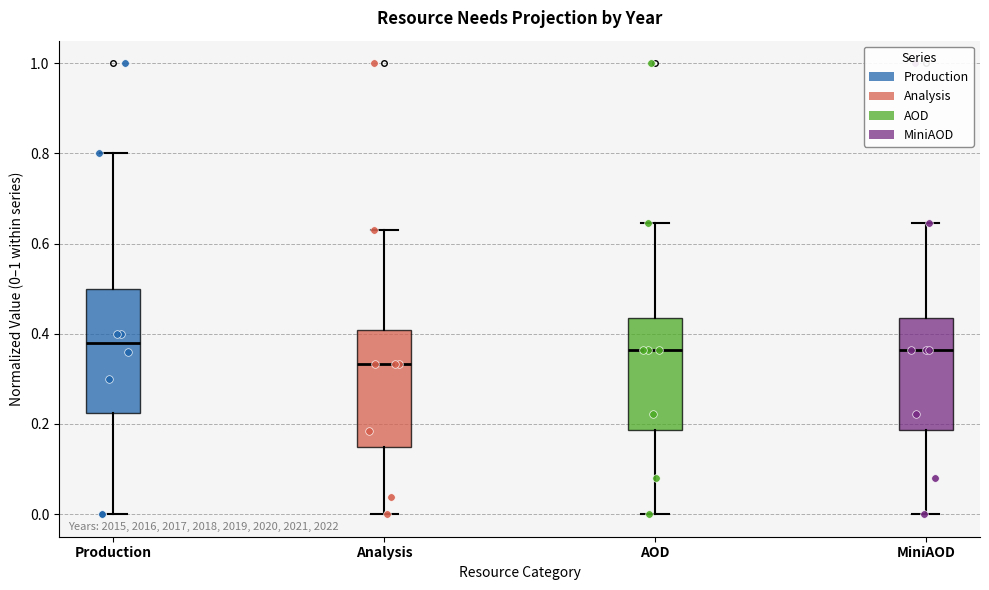

Where is the upper edge of the box for Analysis on the y-axis? The values are not printed on the chart, so give them approximately, as read against the axis.

0.40